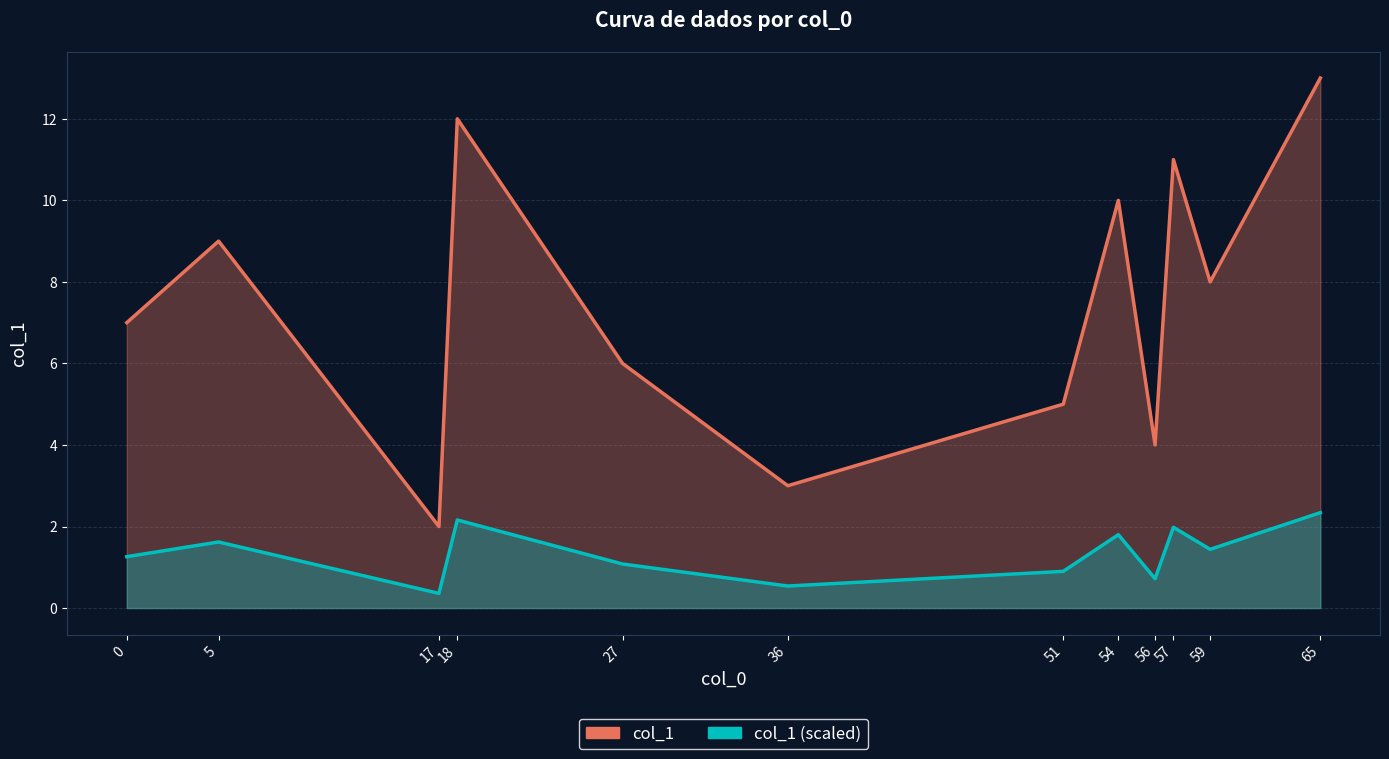

True or false: col_1 (scaled) and col_1 cross at least once.

False